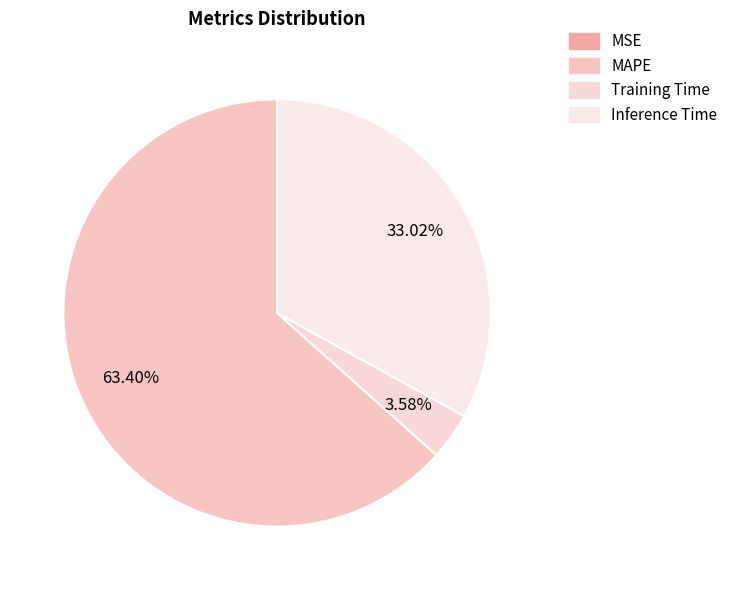

What is the change in value from MSE to Training Time?

+0.1